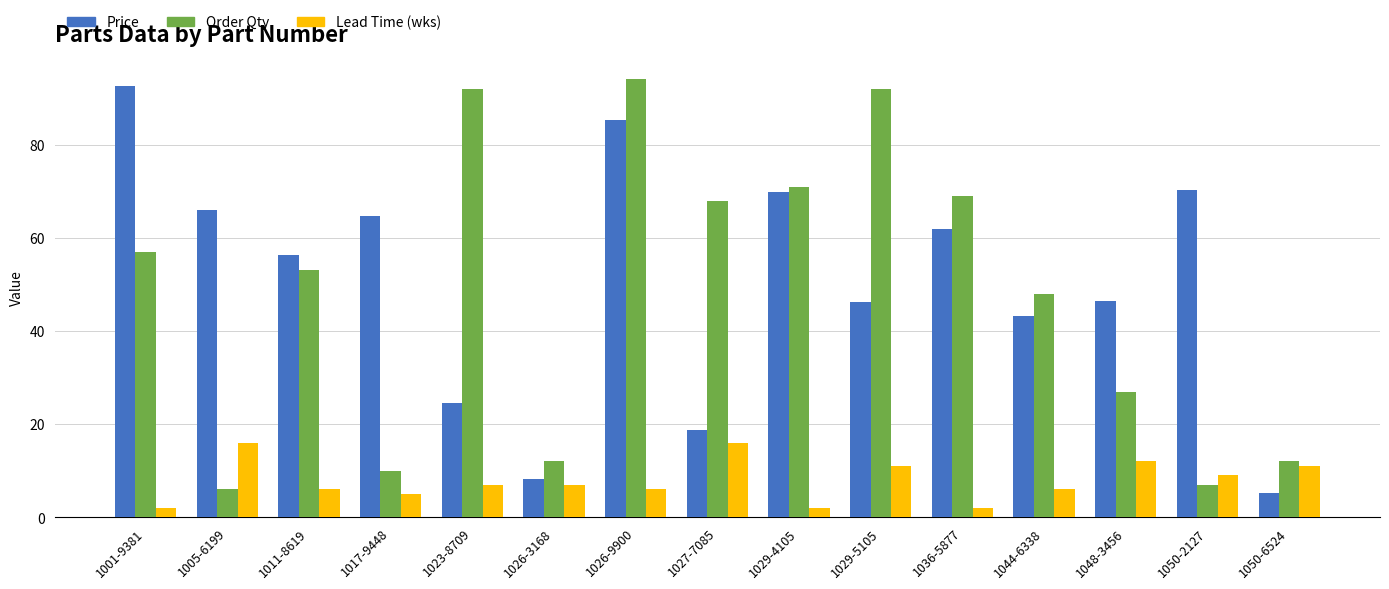

What is the label of the 13th bar from the right?

1011-8619